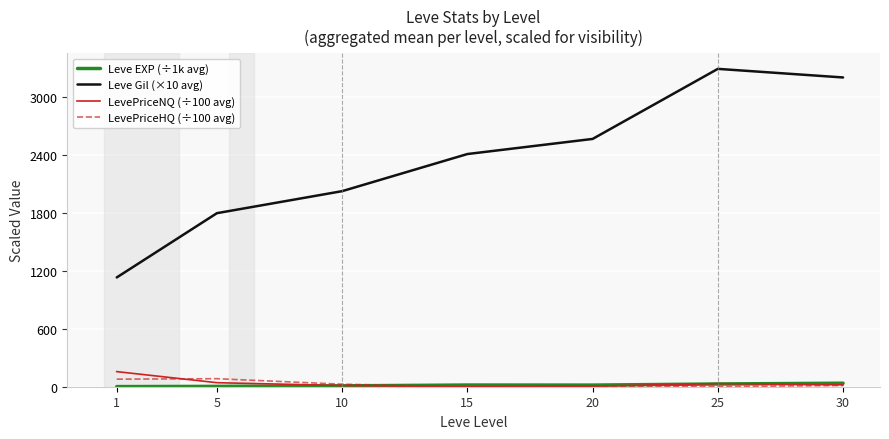

The Leve EXP (÷1k avg) series shows 17.6 at 15. True or false?

True